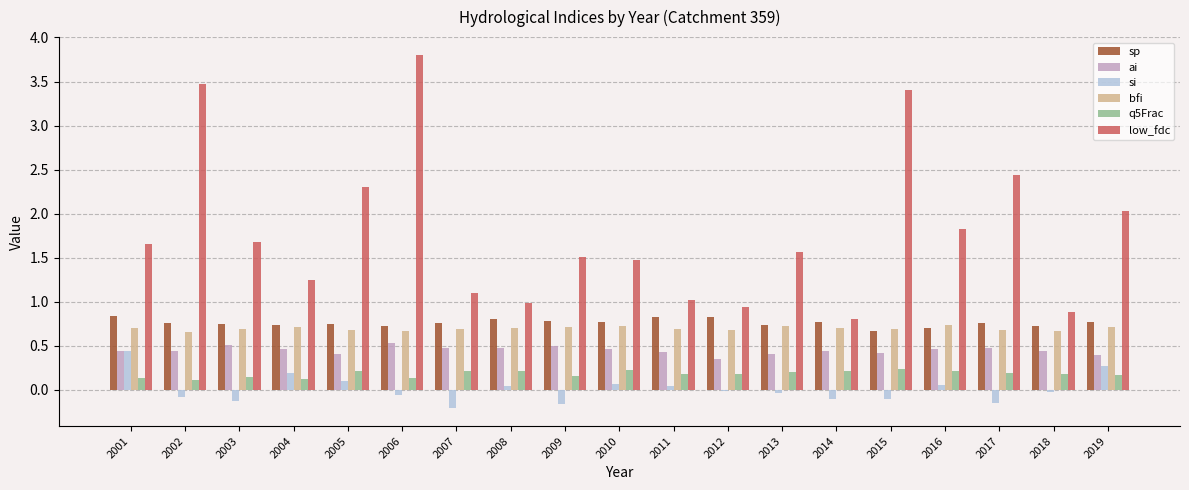

How many groups of bars are there?

19